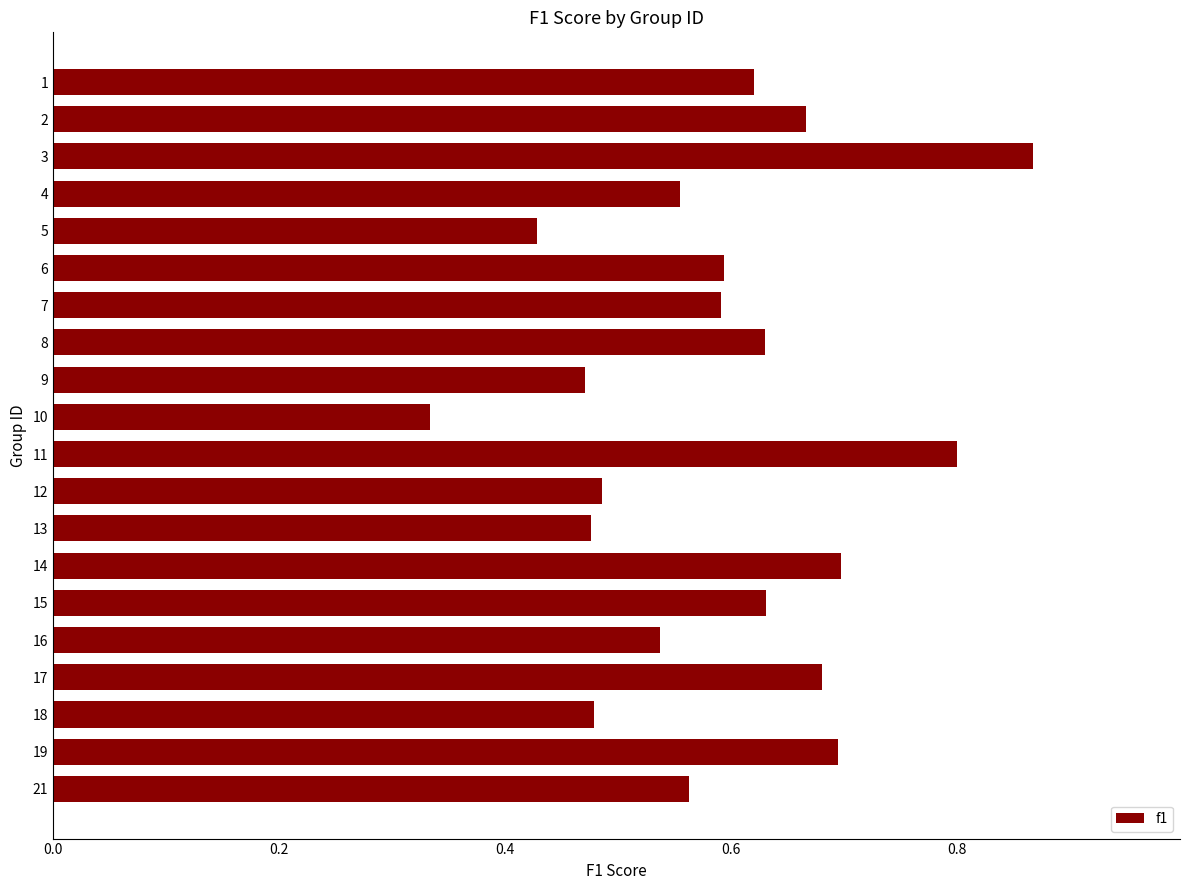

Are the bars horizontal?

Yes